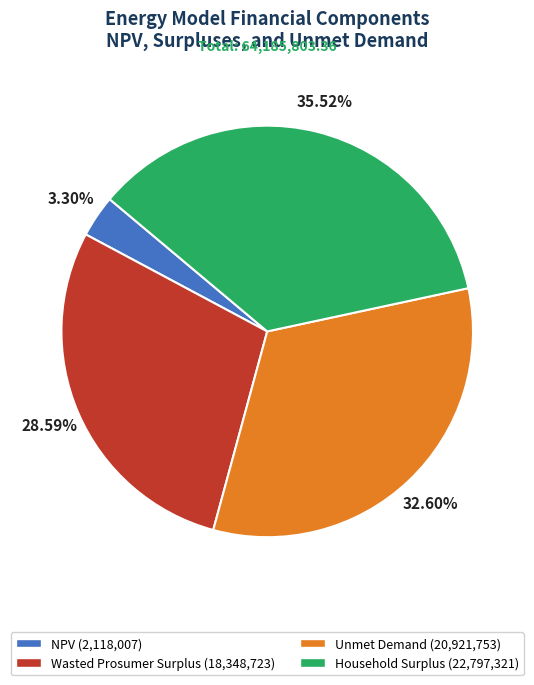

What is the largest slice in the pie chart?

Household Surplus